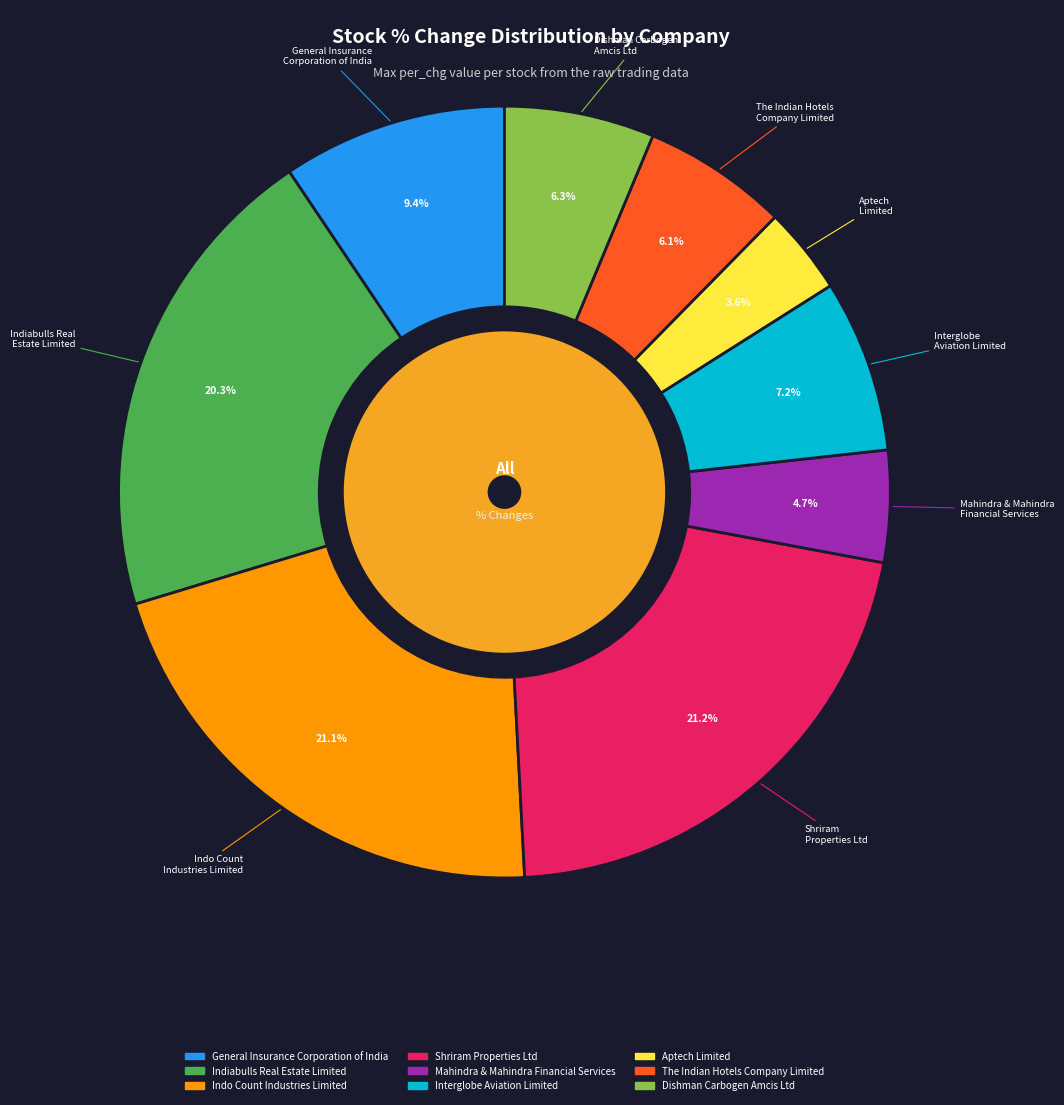

The The Indian Hotels Company Limited slice represents 1% of the pie. True or false?

False